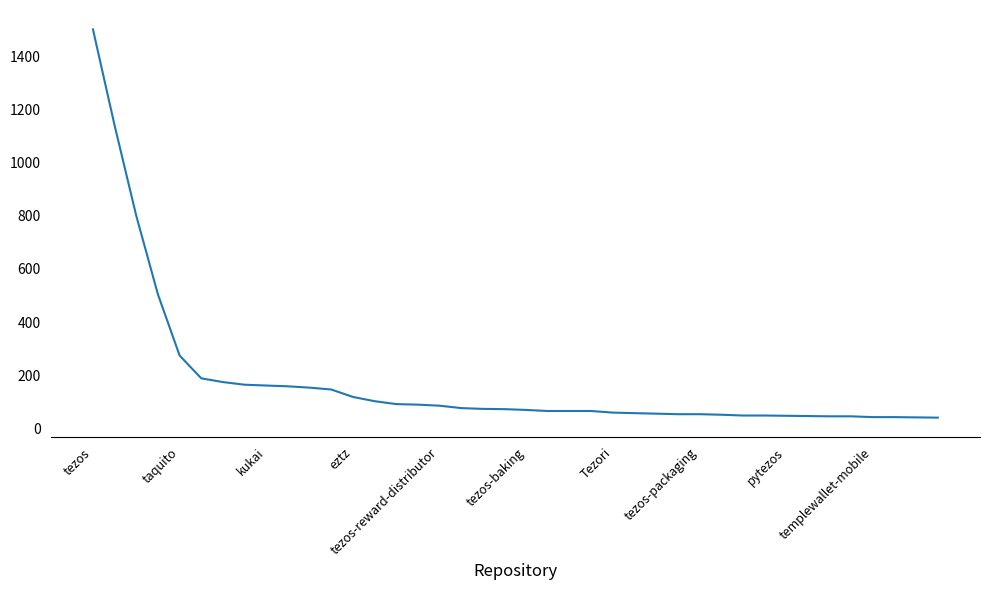

What is the maximum value shown in the chart?

1502